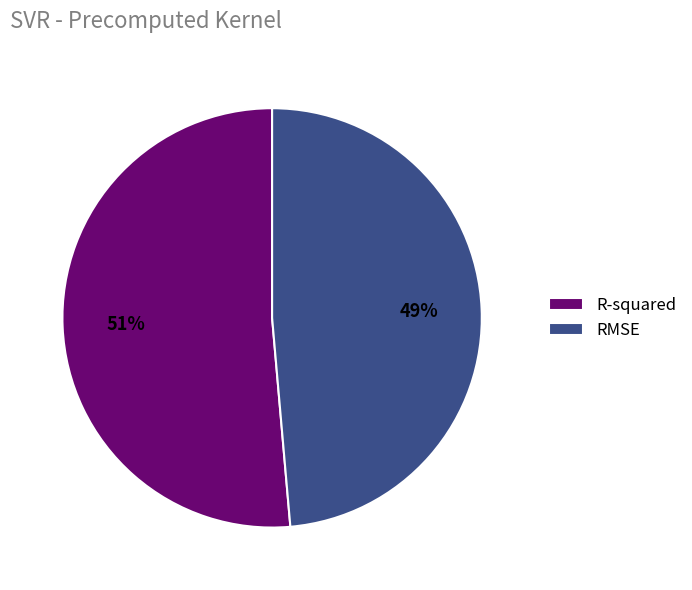

To the nearest percent, what is the combined percentage of RMSE and R-squared?

100%